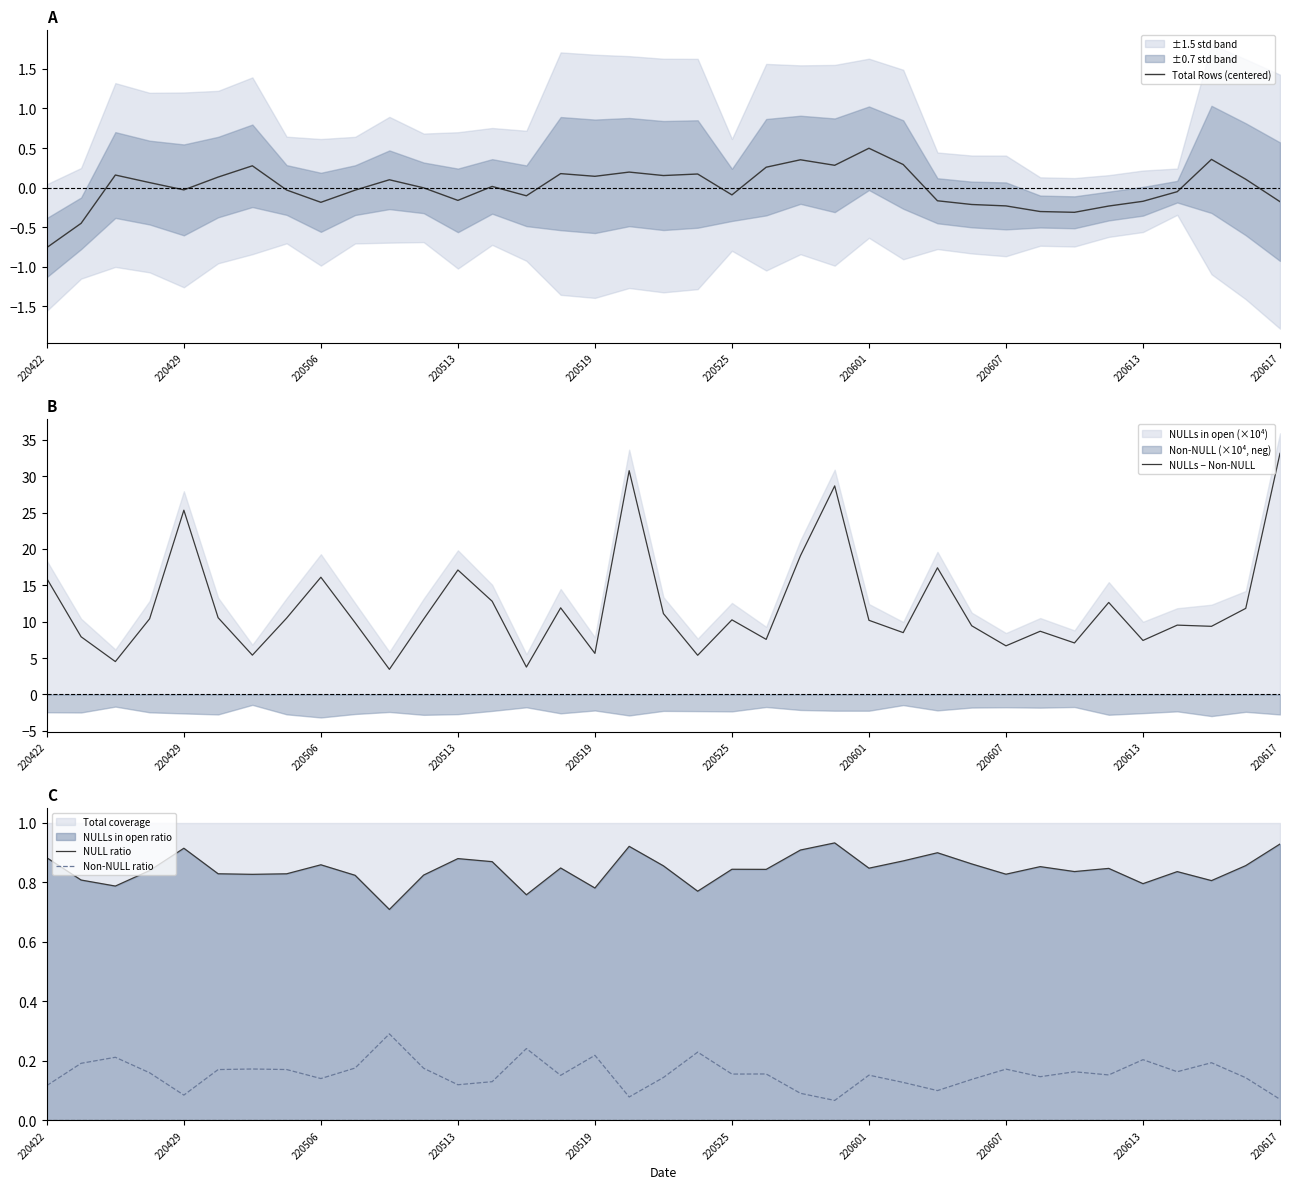

How many data points in NULLs − Non-NULL are above 10?

20